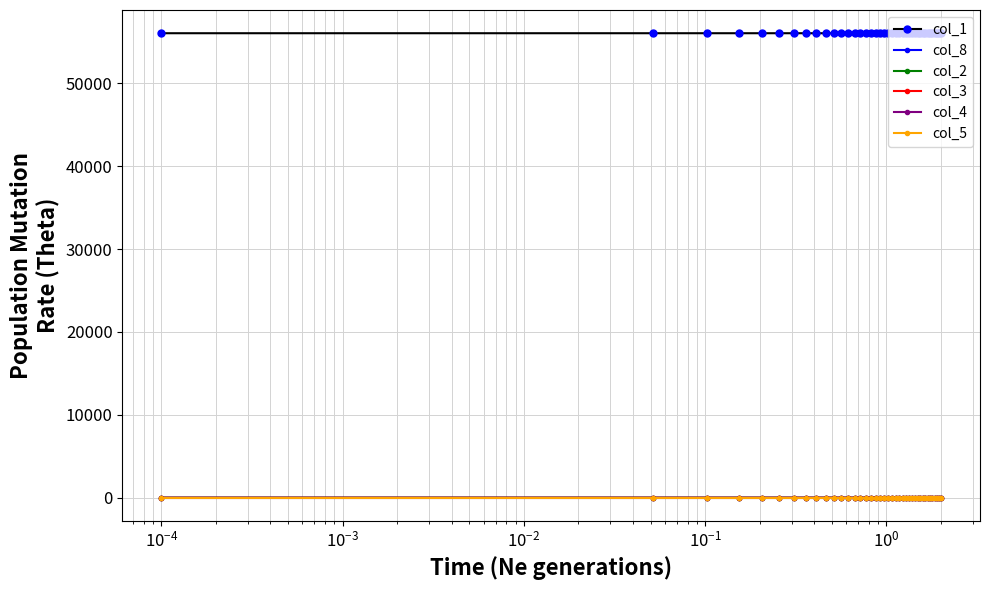

Which series has the largest total across all categories?

col_1